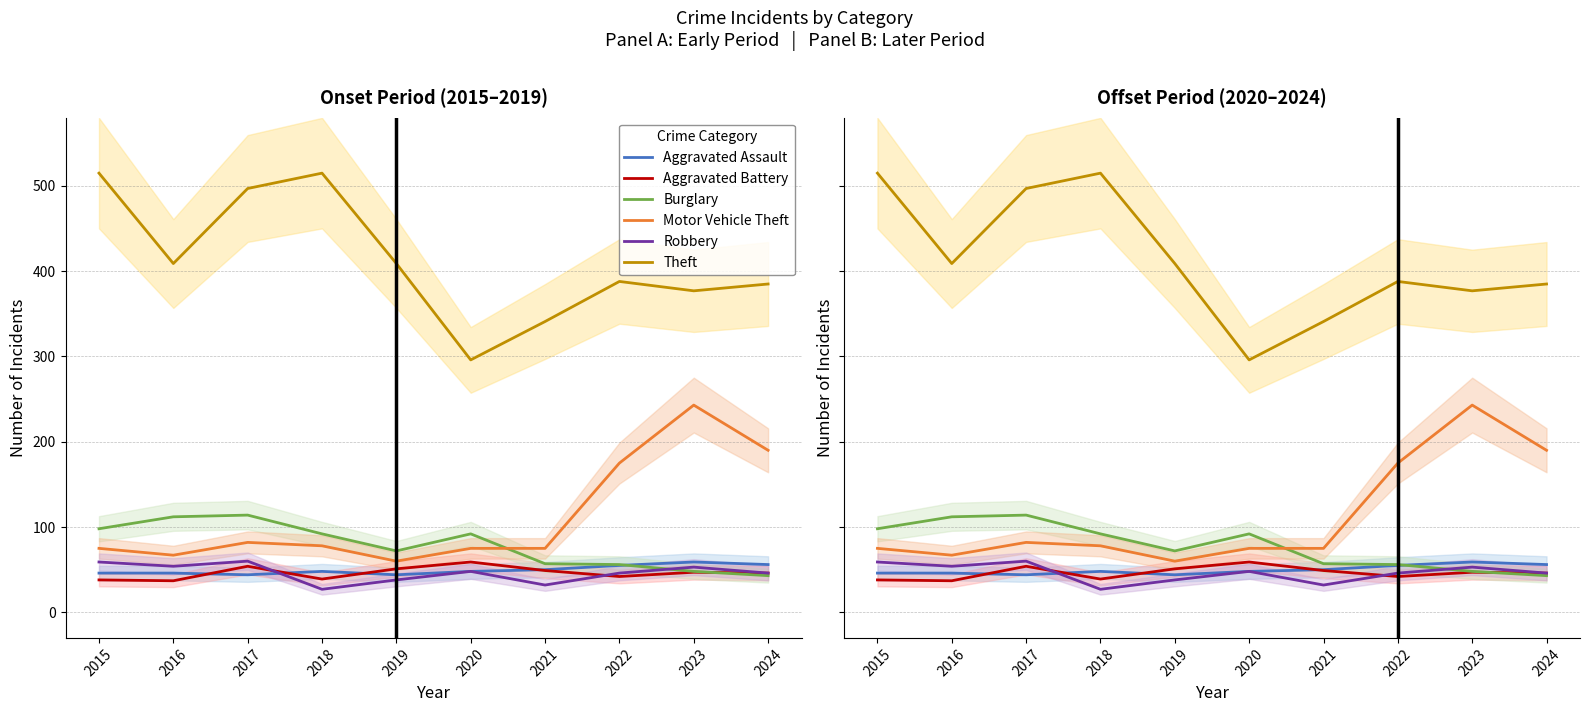

What is the lowest value of the Motor Vehicle Theft series?

60